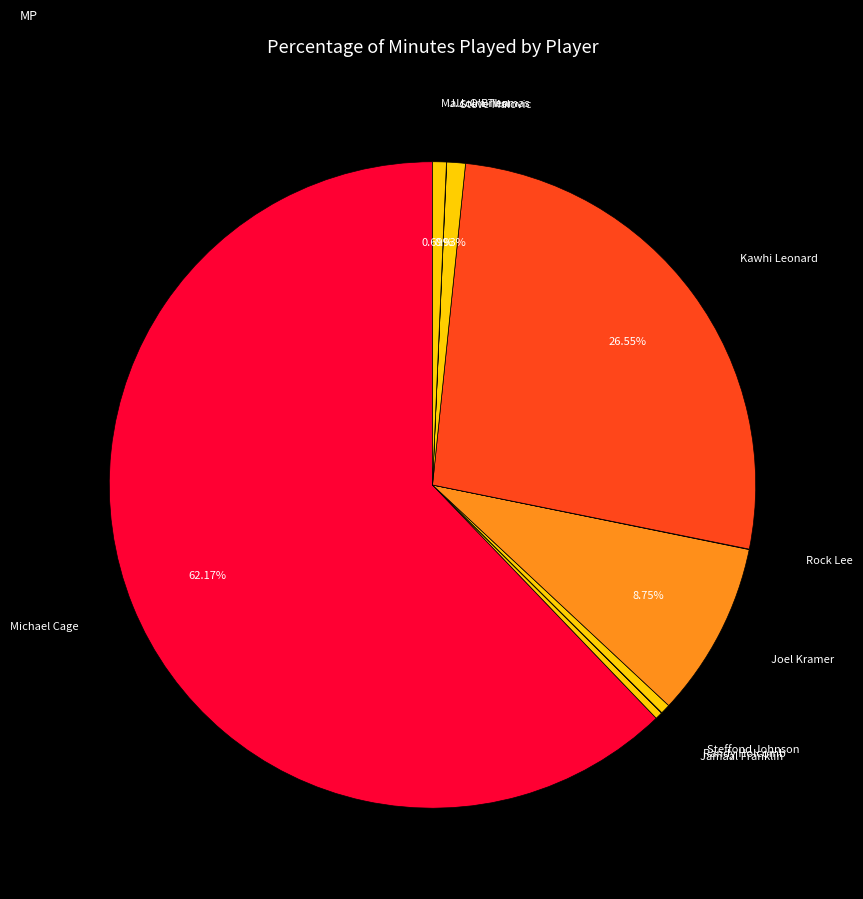

How many slices are in this pie chart?

10